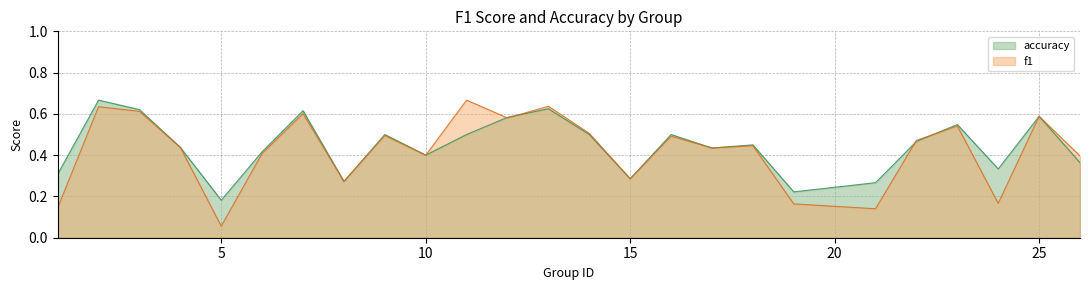

At which label does f1 reach its minimum?

5